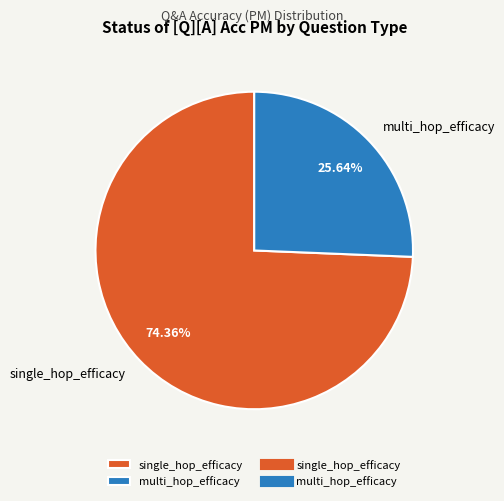

How many slices are in this pie chart?

2